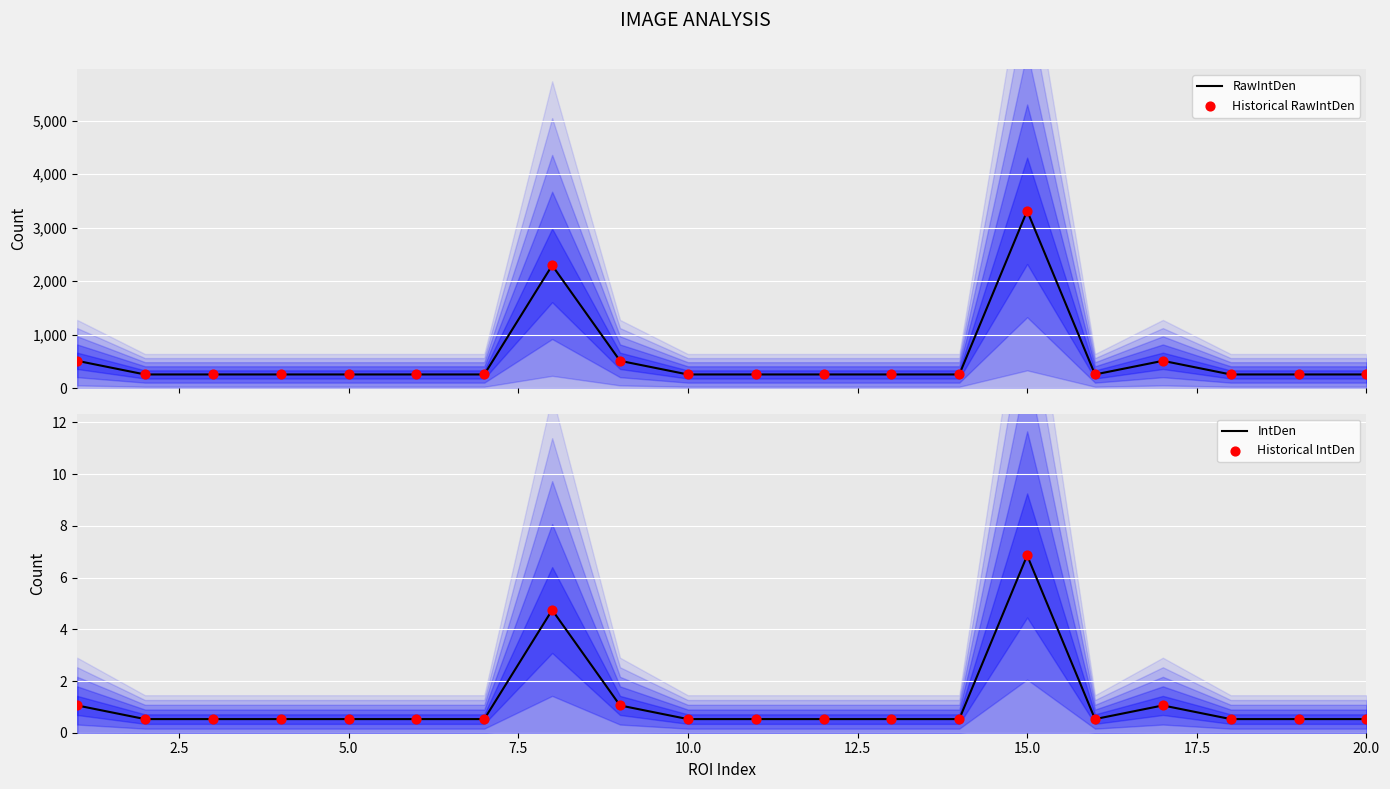

Which series reaches the minimum Y coordinate?

IntDen